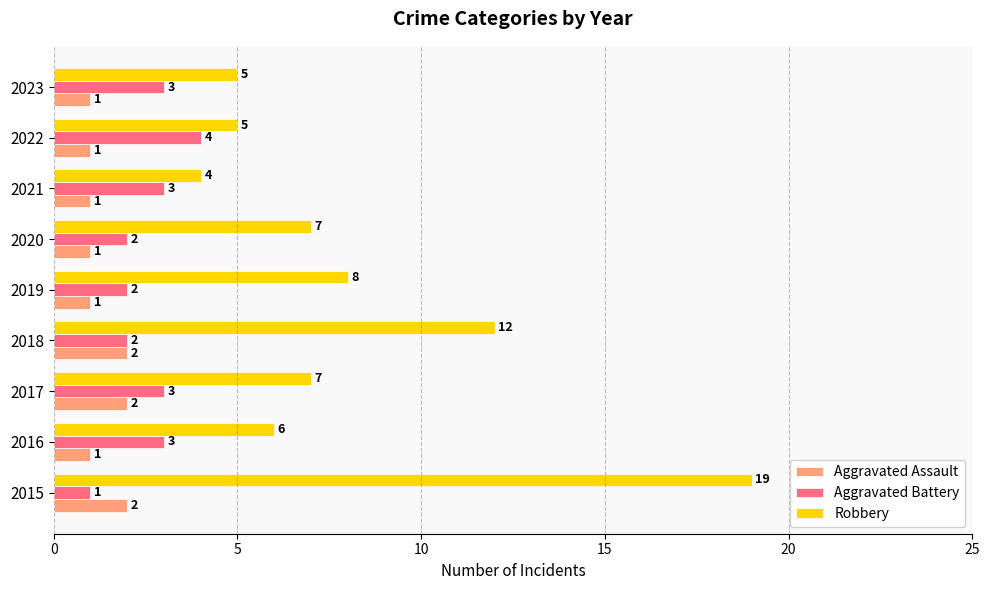

What is the sum of all Aggravated Battery values?

23